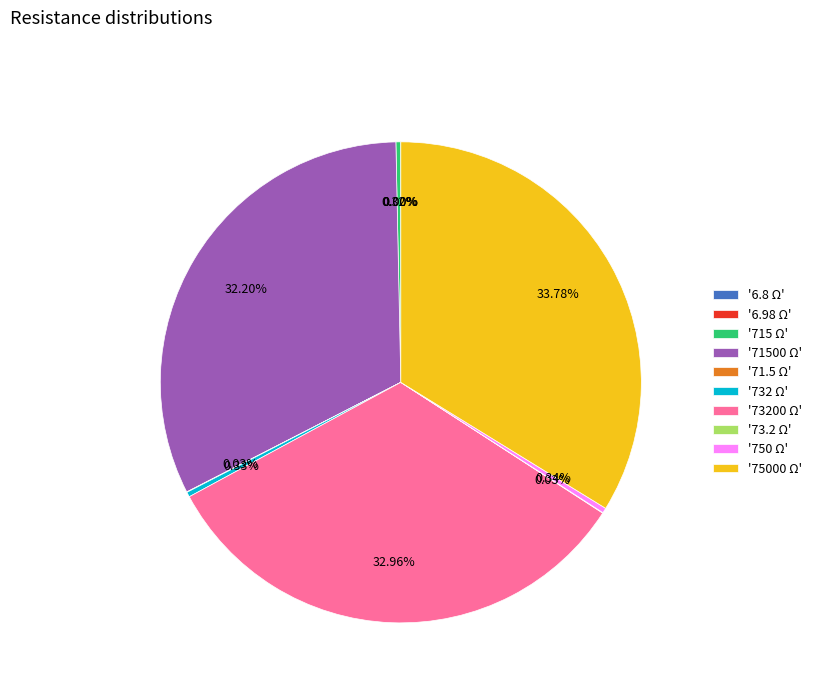

Which has a higher value, '73200 Ω' or '71500 Ω'?

'73200 Ω'